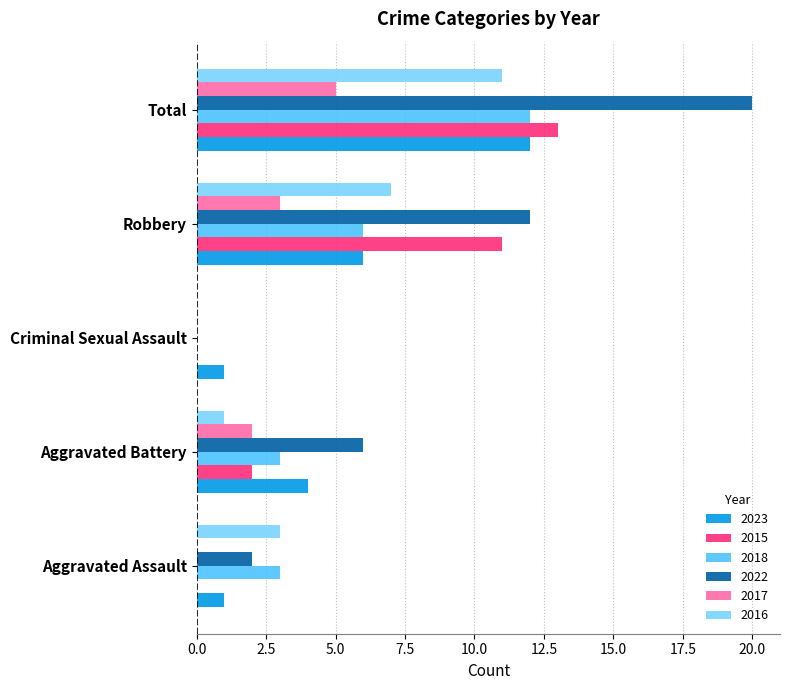

At which label does 2016 reach its peak?

Total